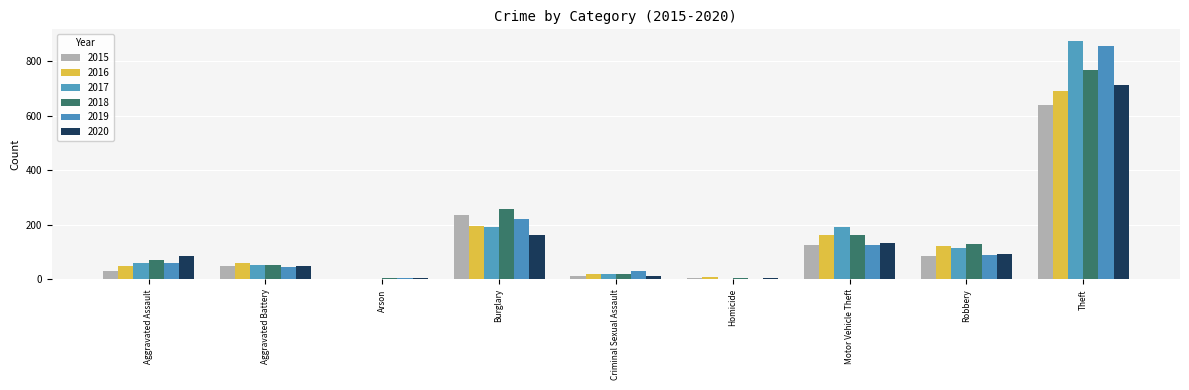

At which label does 2015 reach its peak?

Theft